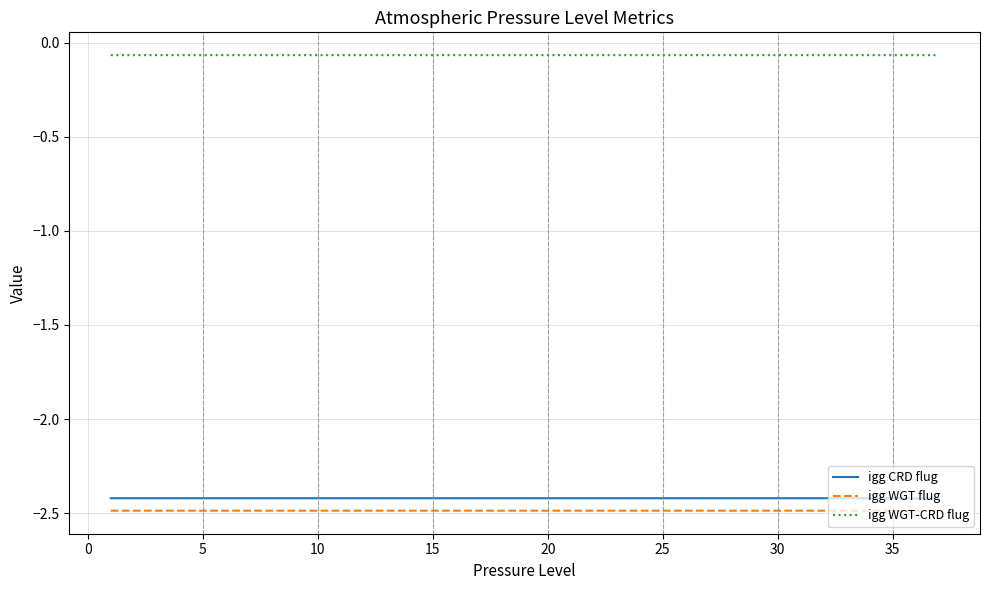

True or false: igg WGT-CRD flug and igg WGT flug cross at least once.

False